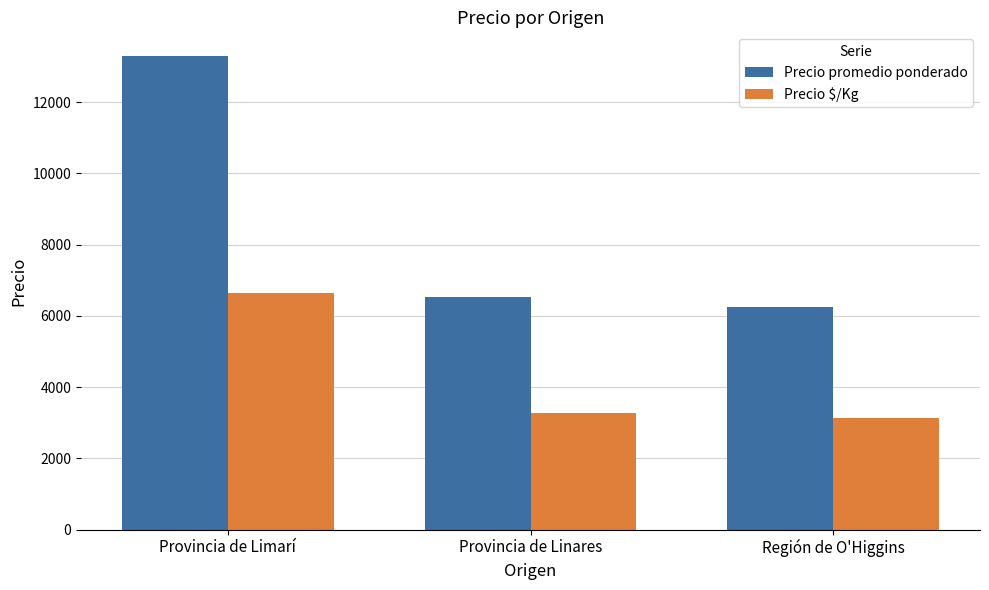

Reading left to right, list all the values displayed in this chart.

Precio promedio ponderado: Provincia de Limarí=13294	Provincia de Linares=6536	Región de O'Higgins=6250
Precio $/Kg: Provincia de Limarí=6647	Provincia de Linares=3268	Región de O'Higgins=3125